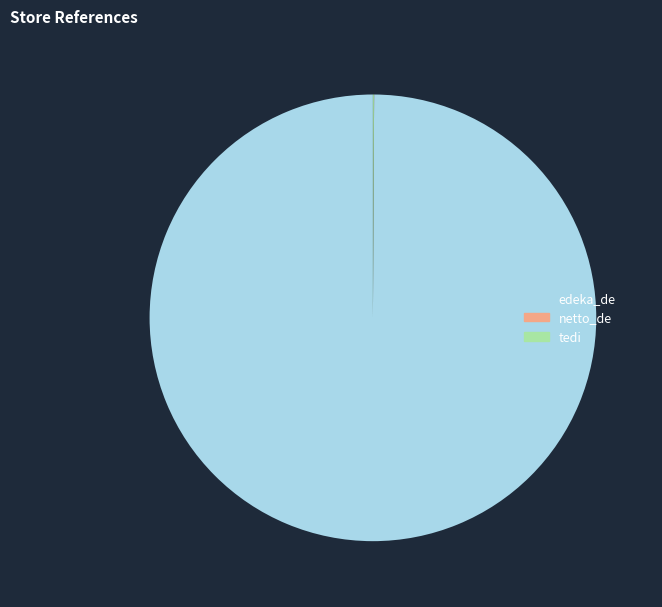

Which slice is the largest?

edeka_de